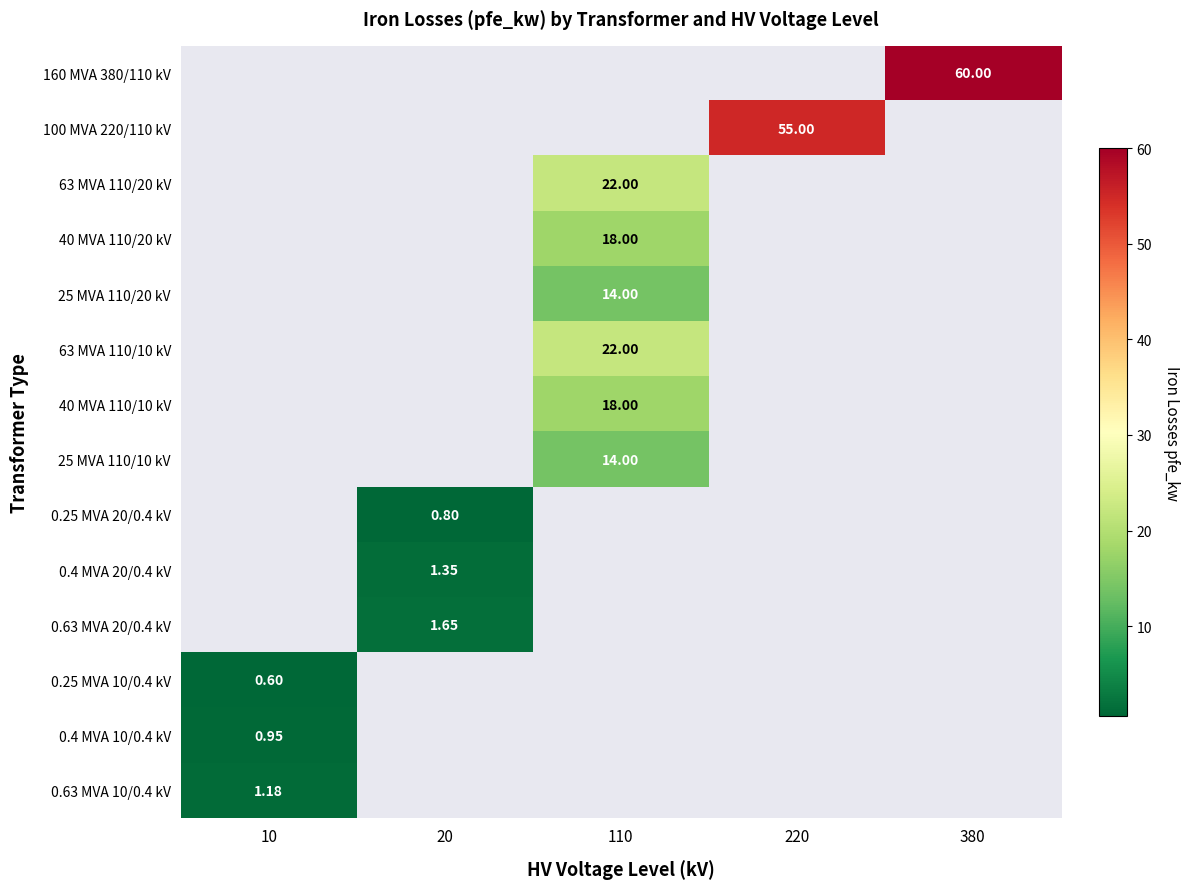

Is the value of 0.25 MVA 10/0.4 kV at 10 greater than the value of 0.4 MVA 20/0.4 kV at 20?

No